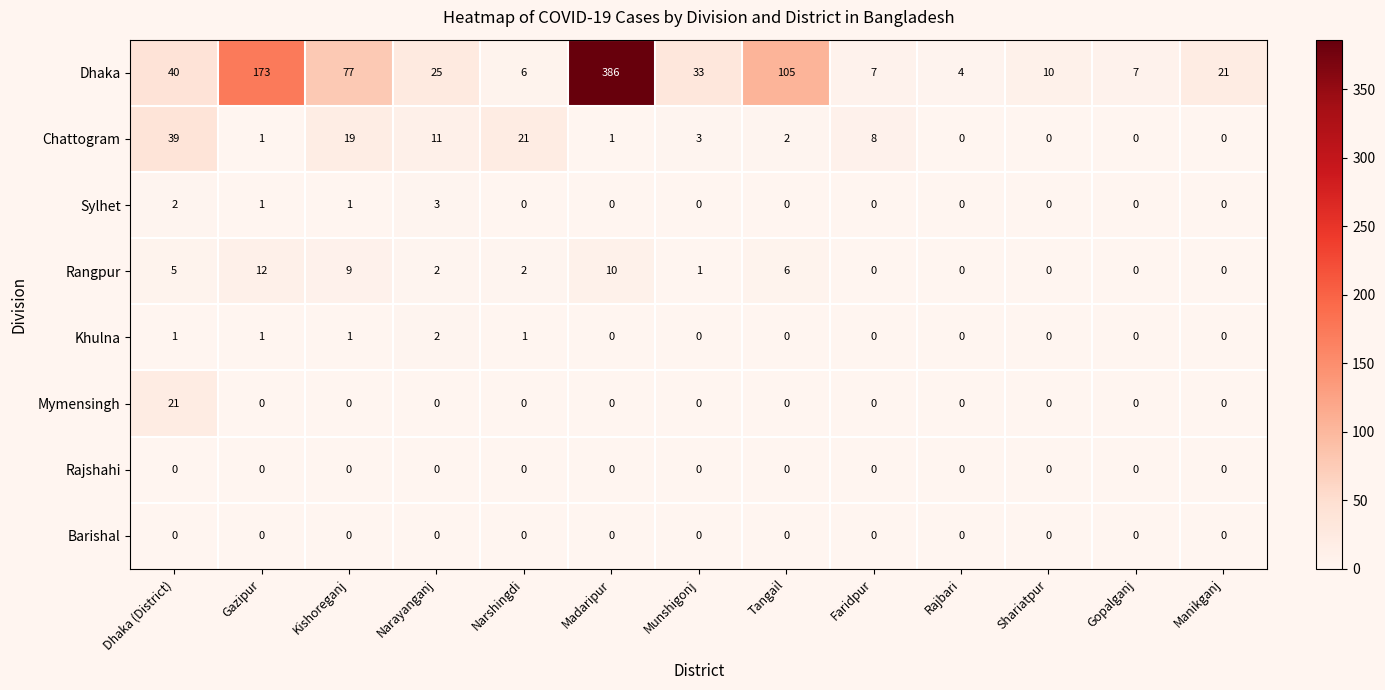

What is the highest value of the Chattogram series?

39